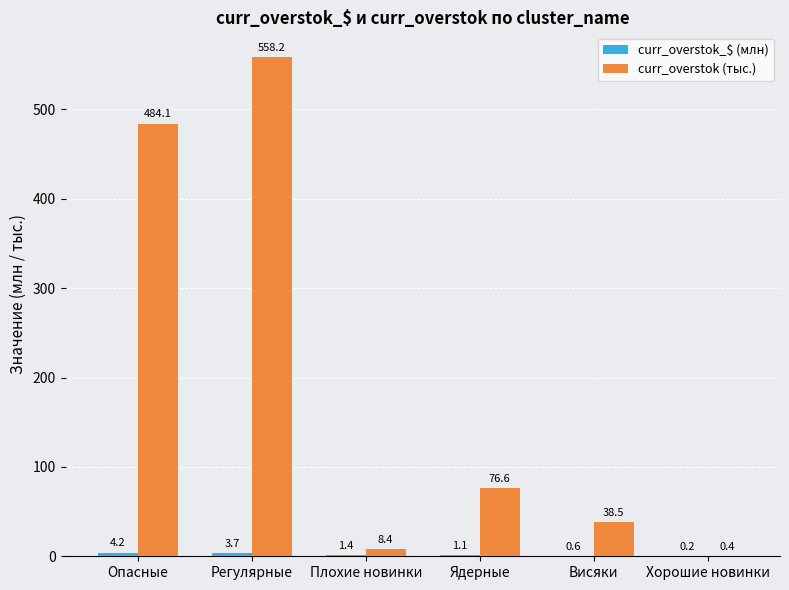

Which category has the highest value across all series?

Регулярные